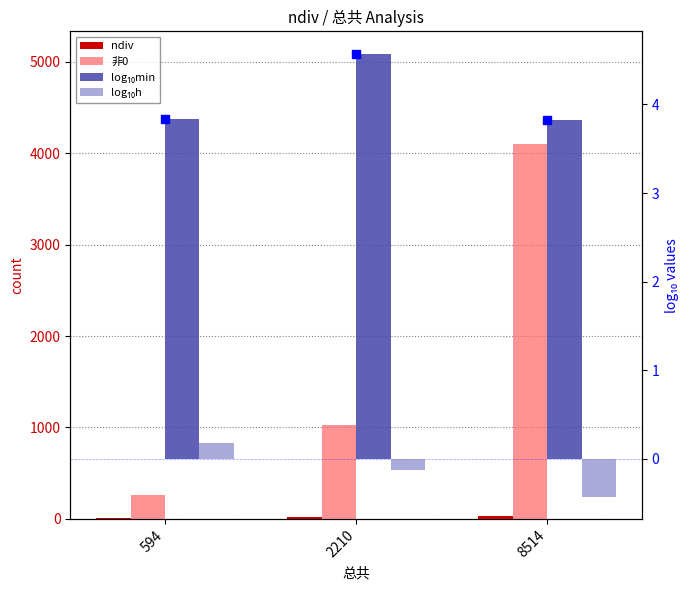

Which series has the largest total across all categories?

非0